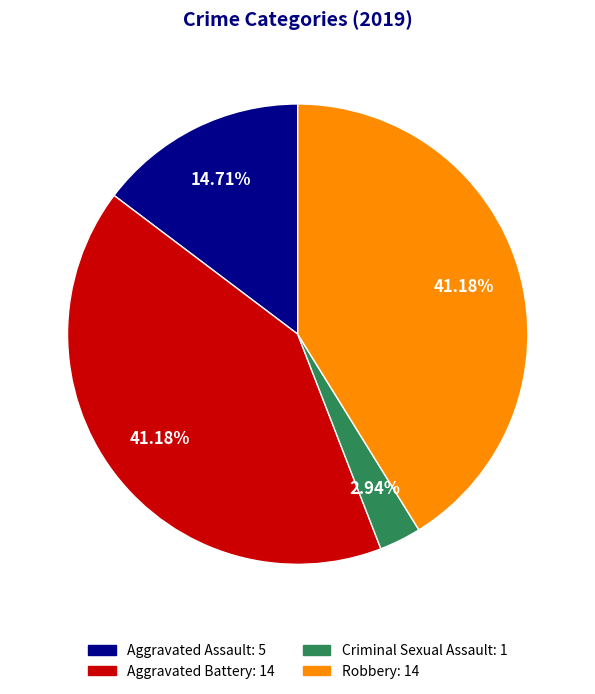

How many segments does this pie chart have?

4